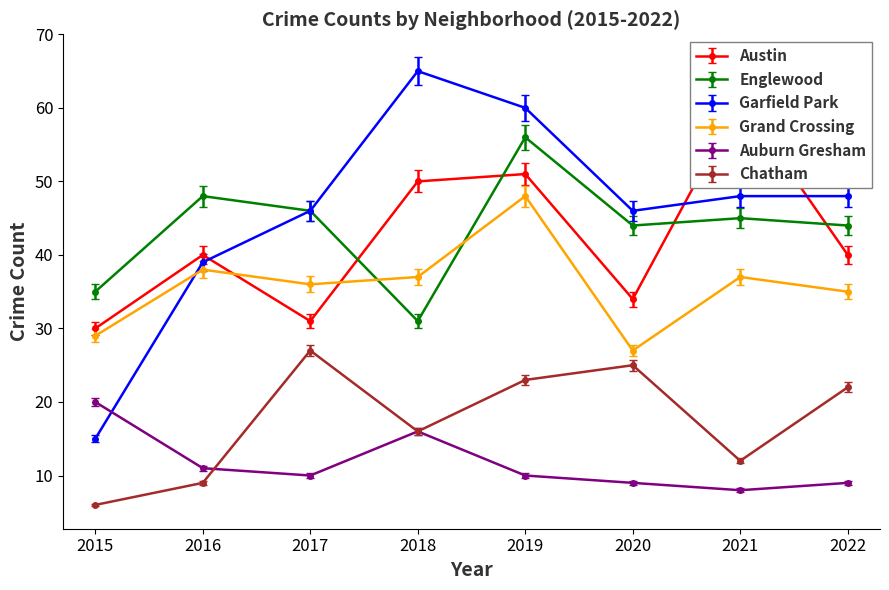

True or false: Austin has more than 0 points higher than both neighbors.

True